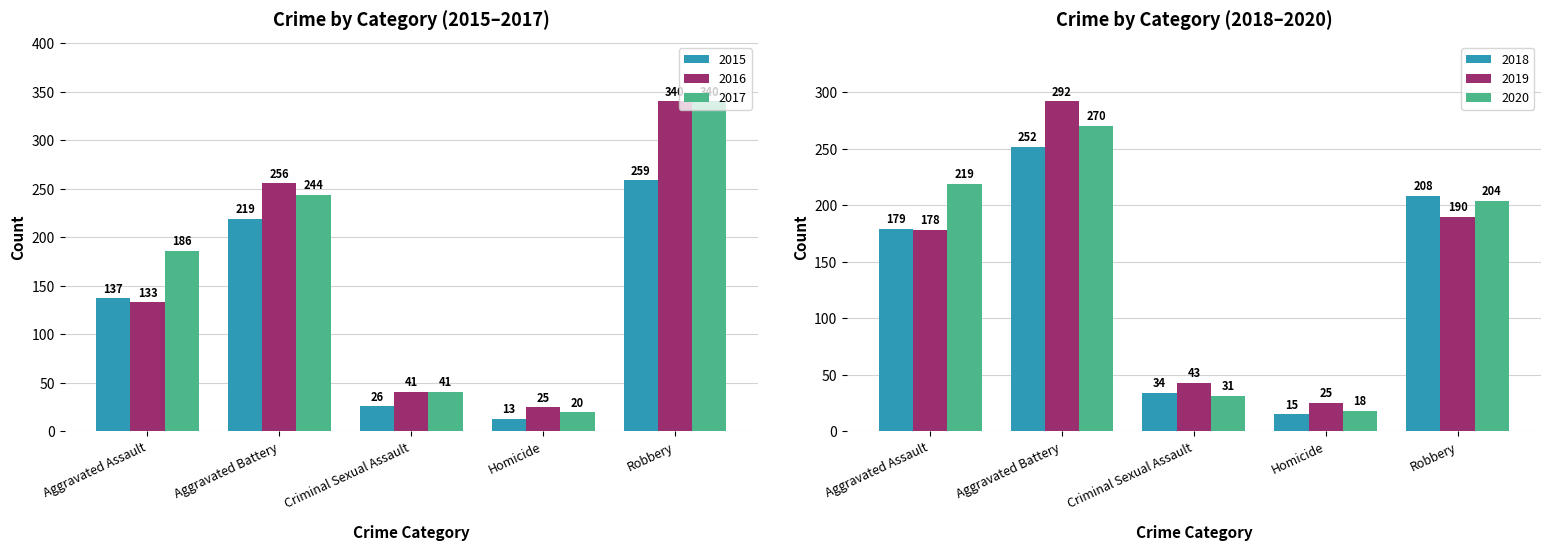

At which category is the sum across all series the highest?

Robbery